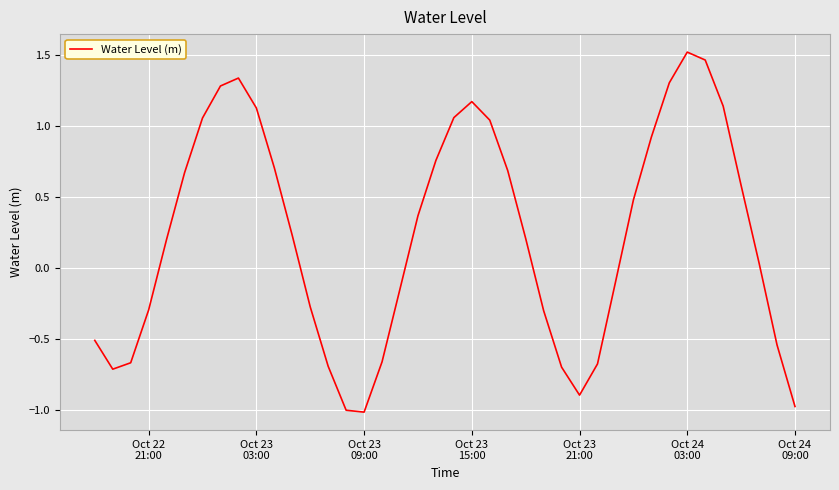

Does the chart display data point markers on the line(s)?

No